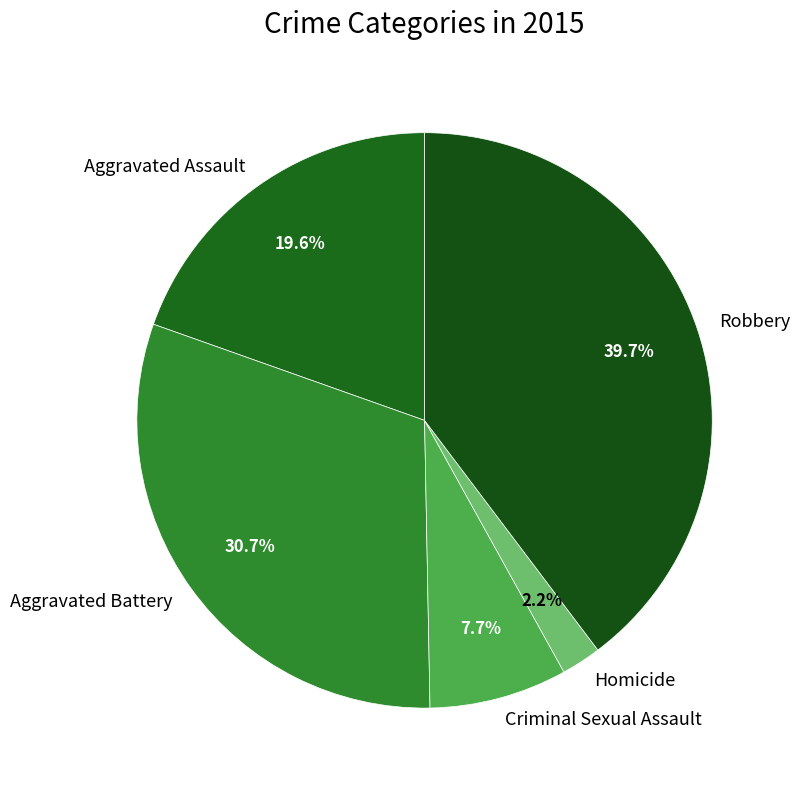

To the nearest percent, what is the combined percentage of Homicide and Aggravated Battery?

33%